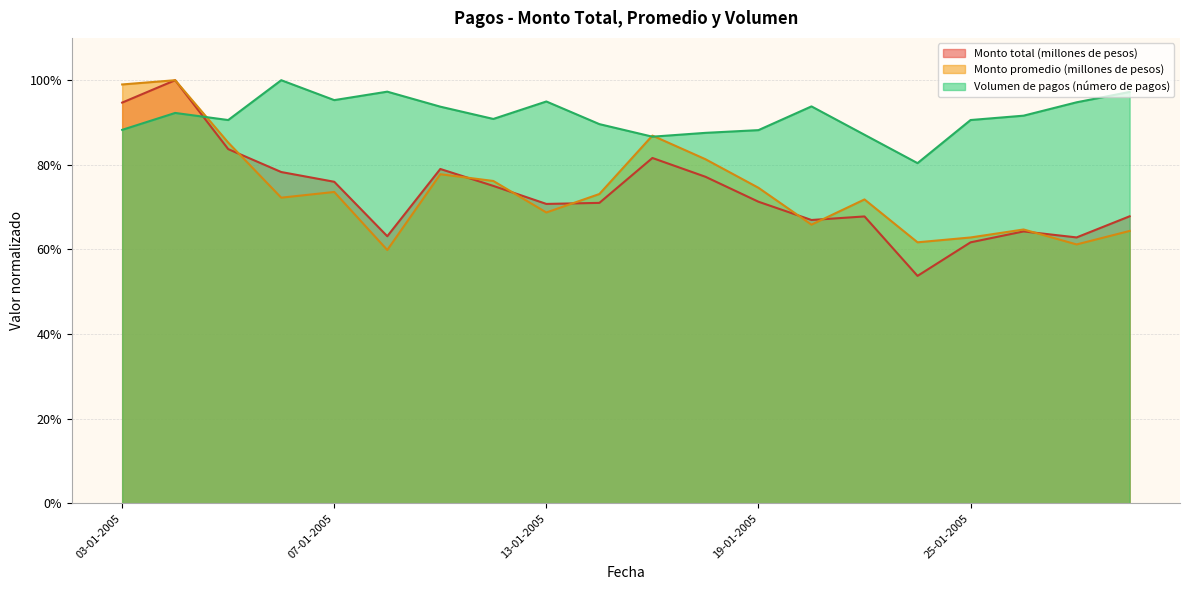

What is the value of the Monto promedio (millones de pesos) point at the 7th from the left?

0.8